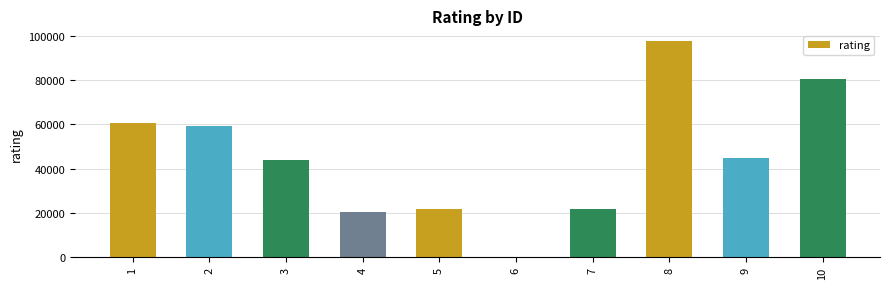

What is the maximum value shown in the chart?

97661